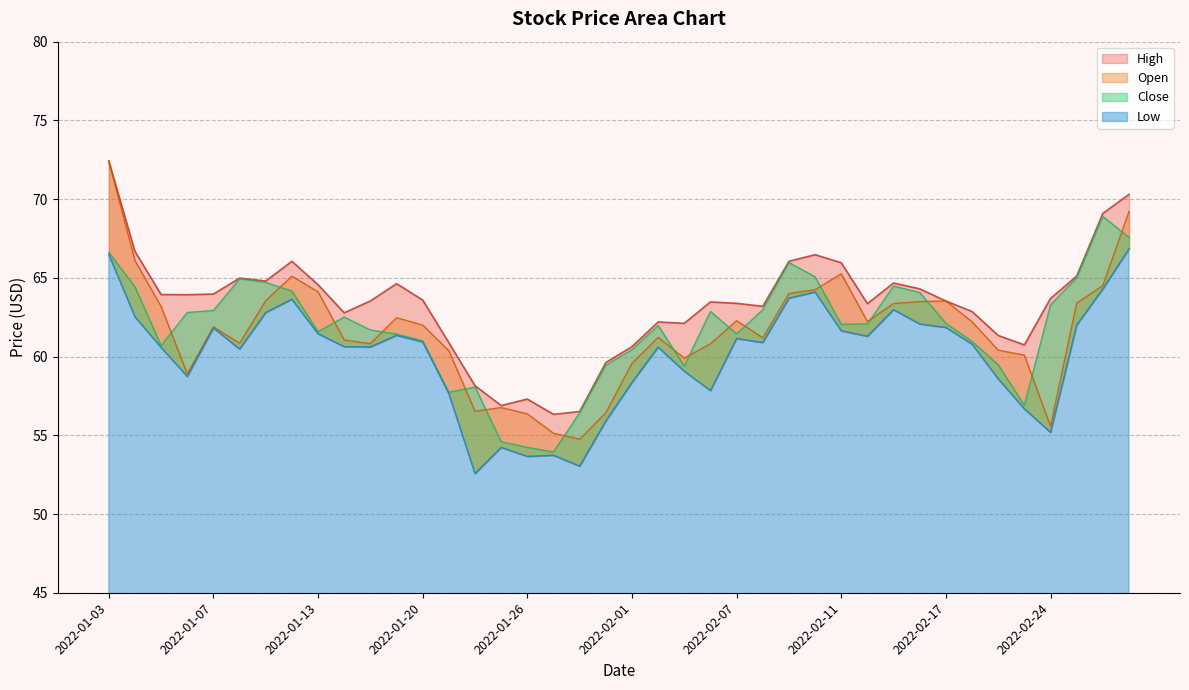

Reading left to right, transcribe all the data shown in this chart.

Open: 2022-01-03=72.4	2022-01-04=66.1	2022-01-05=63.2	2022-01-06=58.9	2022-01-07=61.9	2022-01-10=60.8	2022-01-11=63.5	2022-01-12=65.1	2022-01-13=64.1	2022-01-14=61.0	2022-01-18=60.8	2022-01-19=62.5	2022-01-20=62.0	2022-01-21=60.4	2022-01-24=56.5	2022-01-25=56.8	2022-01-26=56.4	2022-01-27=55.1	2022-01-28=54.8	2022-01-31=56.4	2022-02-01=59.6	2022-02-02=61.2	2022-02-03=59.9	2022-02-04=60.8	2022-02-07=62.3	2022-02-08=61.2	2022-02-09=64.0	2022-02-10=64.2	2022-02-11=65.3	2022-02-14=62.2	2022-02-15=63.4	2022-02-16=63.5	2022-02-17=63.5	2022-02-18=62.2	2022-02-22=60.4	2022-02-23=60.1	2022-02-24=55.6	2022-02-25=63.4	2022-02-28=64.5	2022-03-01=69.2
High: 2022-01-03=72.4	2022-01-04=66.7	2022-01-05=63.9	2022-01-06=63.9	2022-01-07=64.0	2022-01-10=65.0	2022-01-11=64.8	2022-01-12=66.0	2022-01-13=64.6	2022-01-14=62.8	2022-01-18=63.5	2022-01-19=64.6	2022-01-20=63.6	2022-01-21=60.9	2022-01-24=58.1	2022-01-25=56.9	2022-01-26=57.3	2022-01-27=56.3	2022-01-28=56.5	2022-01-31=59.6	2022-02-01=60.6	2022-02-02=62.2	2022-02-03=62.1	2022-02-04=63.5	2022-02-07=63.4	2022-02-08=63.2	2022-02-09=66.0	2022-02-10=66.5	2022-02-11=66.0	2022-02-14=63.4	2022-02-15=64.7	2022-02-16=64.3	2022-02-17=63.5	2022-02-18=62.9	2022-02-22=61.3	2022-02-23=60.7	2022-02-24=63.7	2022-02-25=65.1	2022-02-28=69.1	2022-03-01=70.3
Low: 2022-01-03=66.5	2022-01-04=62.5	2022-01-05=60.6	2022-01-06=58.7	2022-01-07=61.8	2022-01-10=60.5	2022-01-11=62.8	2022-01-12=63.6	2022-01-13=61.5	2022-01-14=60.6	2022-01-18=60.6	2022-01-19=61.4	2022-01-20=60.9	2022-01-21=57.6	2022-01-24=52.6	2022-01-25=54.2	2022-01-26=53.7	2022-01-27=53.7	2022-01-28=53.0	2022-01-31=55.9	2022-02-01=58.4	2022-02-02=60.6	2022-02-03=59.1	2022-02-04=57.8	2022-02-07=61.1	2022-02-08=60.9	2022-02-09=63.7	2022-02-10=64.1	2022-02-11=61.6	2022-02-14=61.3	2022-02-15=63.0	2022-02-16=62.1	2022-02-17=61.9	2022-02-18=60.8	2022-02-22=58.6	2022-02-23=56.7	2022-02-24=55.2	2022-02-25=62.0	2022-02-28=64.3	2022-03-01=66.8
Close: 2022-01-03=66.6	2022-01-04=64.4	2022-01-05=60.7	2022-01-06=62.8	2022-01-07=62.9	2022-01-10=64.9	2022-01-11=64.7	2022-01-12=64.2	2022-01-13=61.6	2022-01-14=62.5	2022-01-18=61.7	2022-01-19=61.4	2022-01-20=61.0	2022-01-21=57.7	2022-01-24=58.1	2022-01-25=54.6	2022-01-26=54.2	2022-01-27=53.9	2022-01-28=56.4	2022-01-31=59.5	2022-02-01=60.4	2022-02-02=62.0	2022-02-03=59.4	2022-02-04=62.9	2022-02-07=61.4	2022-02-08=63.0	2022-02-09=66.0	2022-02-10=65.1	2022-02-11=62.0	2022-02-14=62.1	2022-02-15=64.5	2022-02-16=64.1	2022-02-17=62.1	2022-02-18=61.0	2022-02-22=59.5	2022-02-23=56.9	2022-02-24=63.3	2022-02-25=65.0	2022-02-28=68.9	2022-03-01=67.6